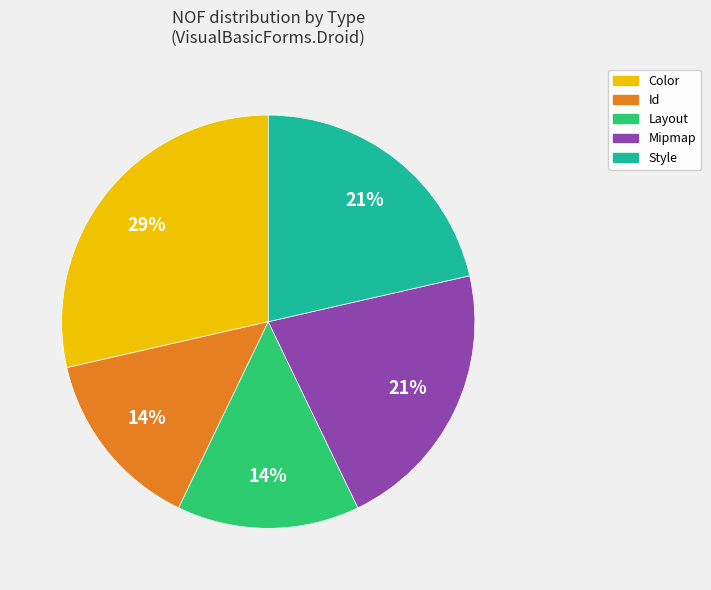

To the nearest percent, what is the average slice percentage?

20%